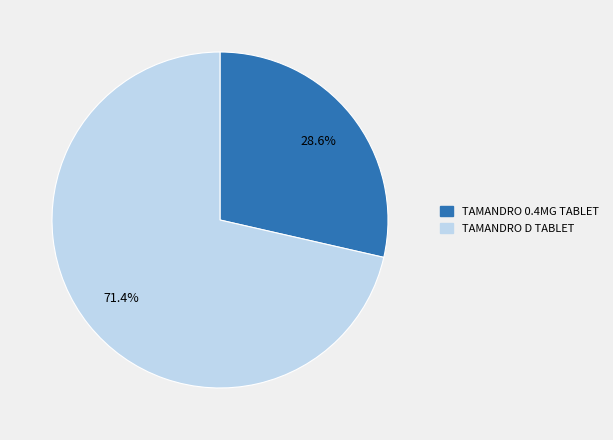

To the nearest percent, what is the average slice percentage?

50%